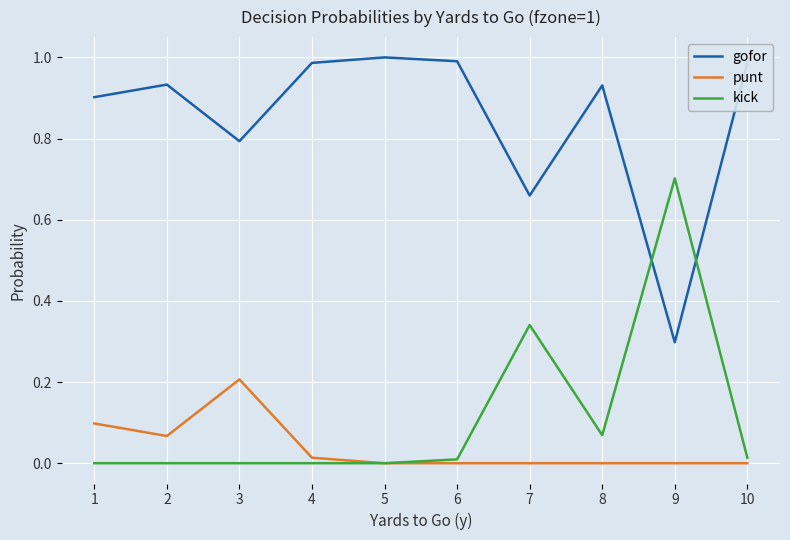

Which series has the largest total across all categories?

gofor